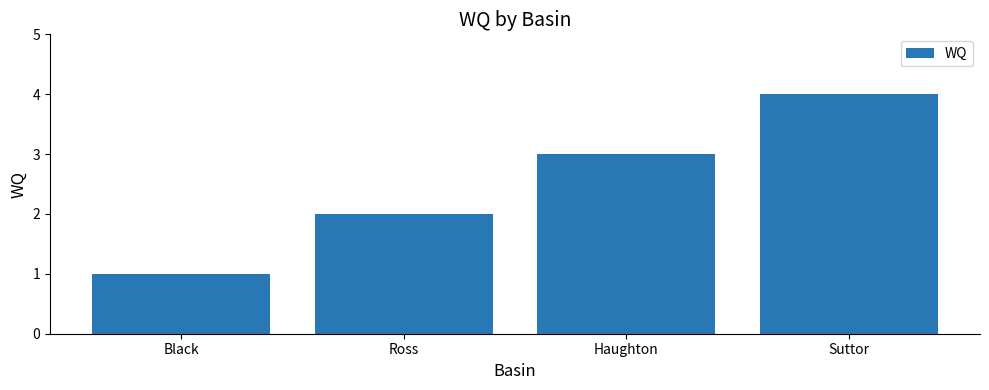

What is the value of the 2nd bar from the left?

2